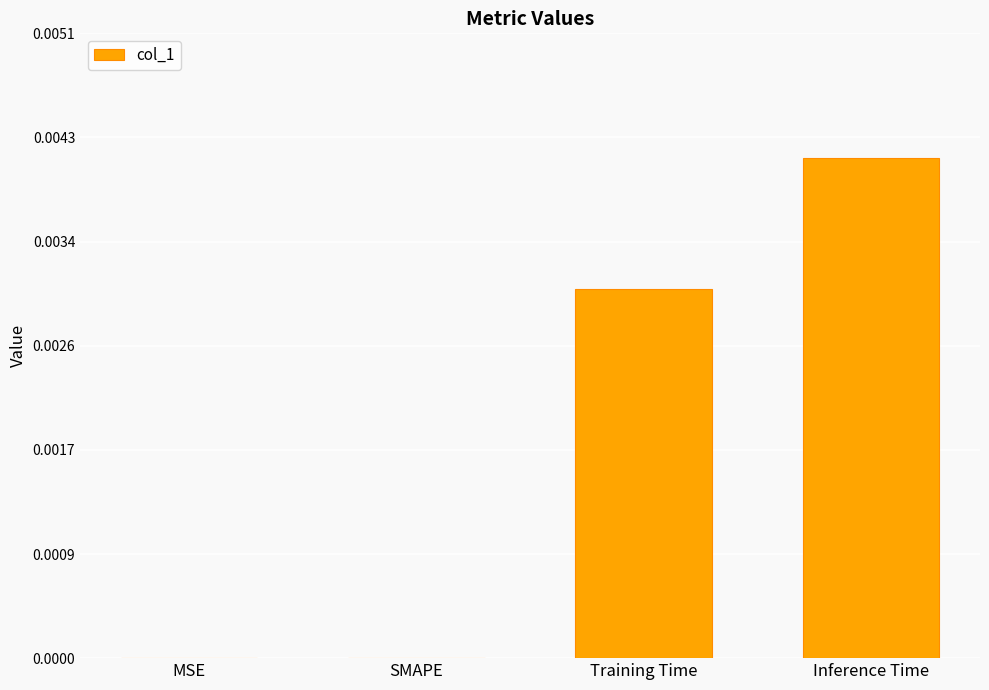

Which label corresponds to the largest value in the chart?

Inference Time